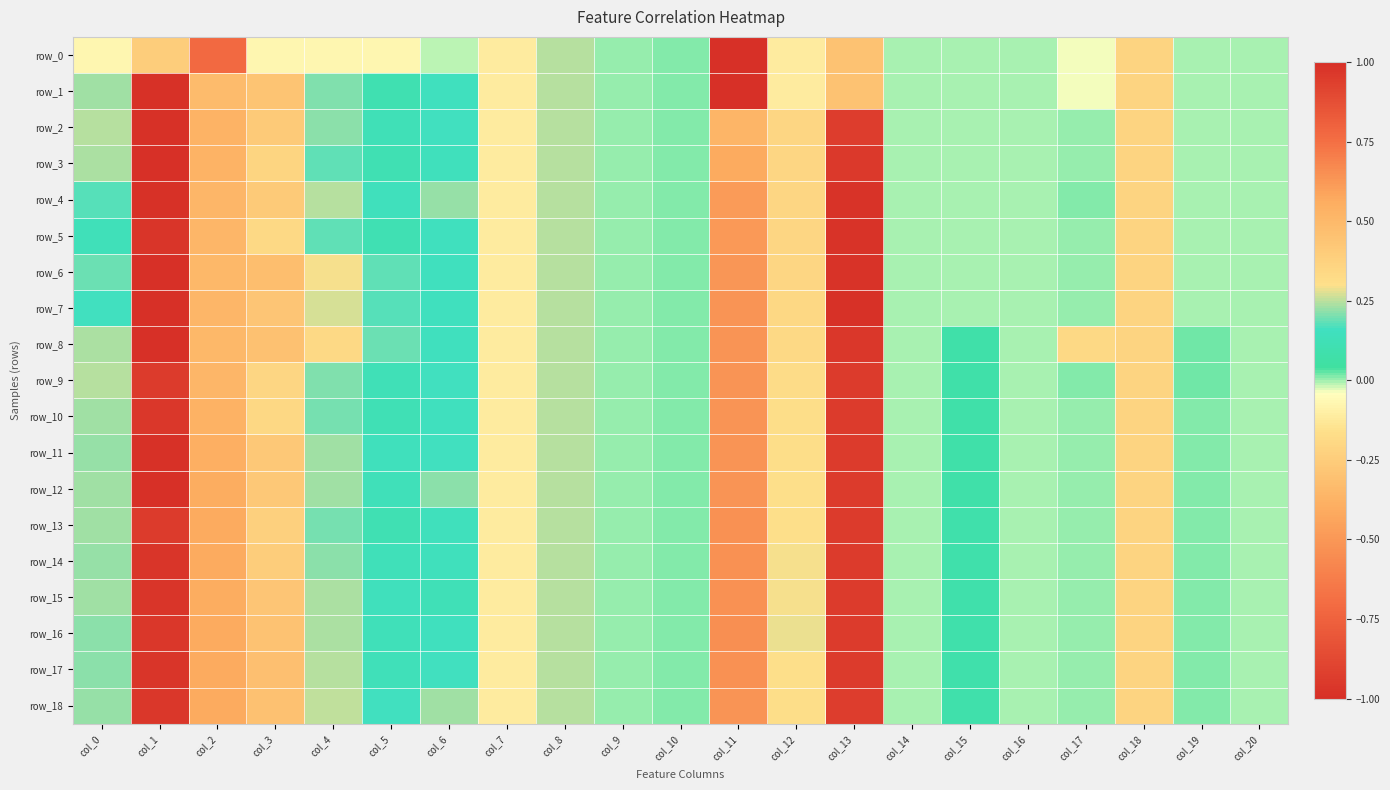

What is the sum of all row_1 values?

-3.0